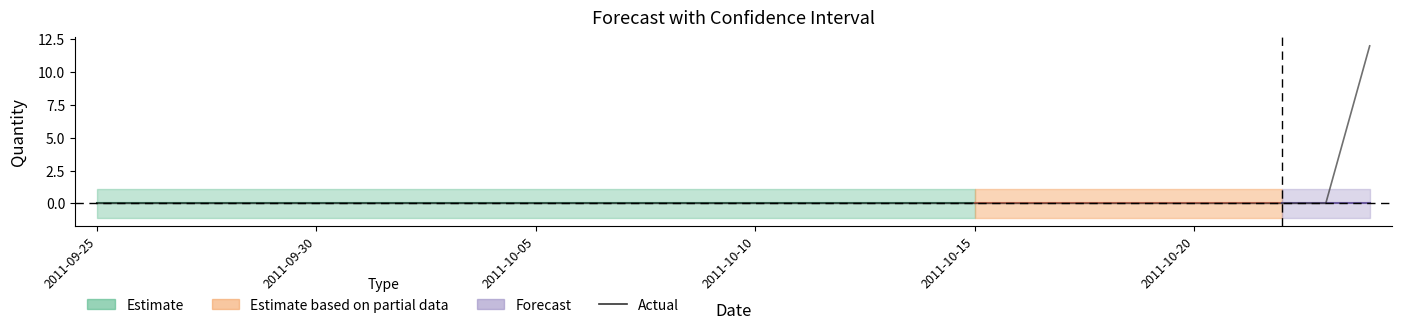

What is the spread (max minus min) of values at 2011-09-29?

2.2